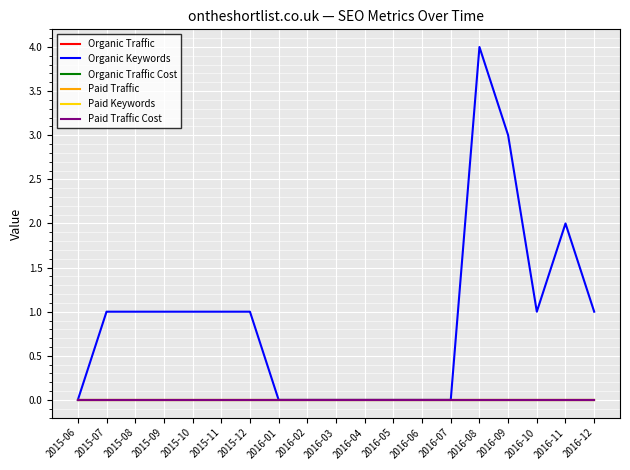

The Organic Keywords series shows 3 at 2016-09. True or false?

True